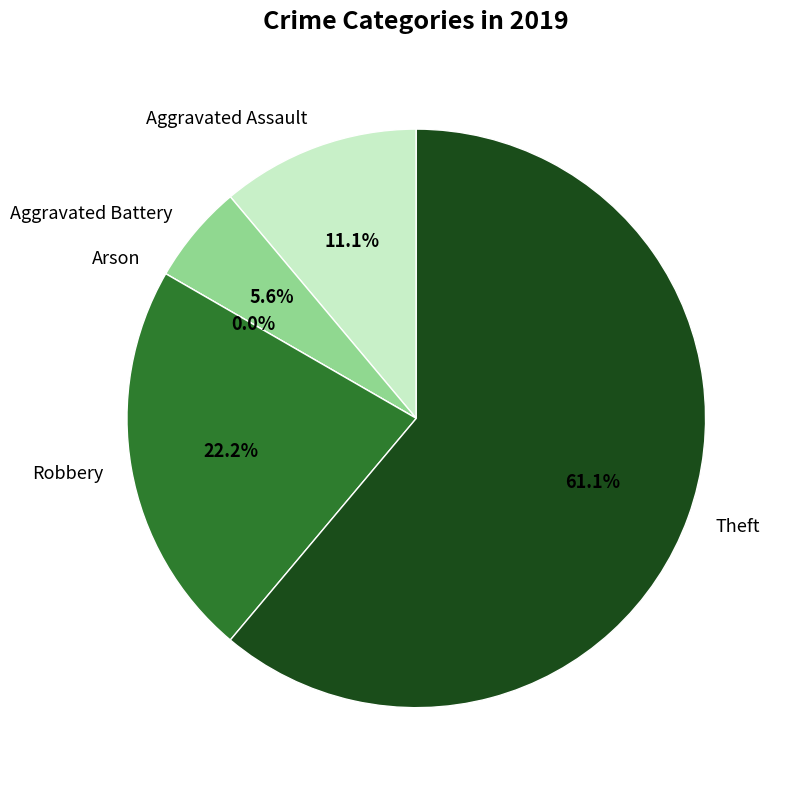

Is the sum of Aggravated Assault and Arson greater than half?

No